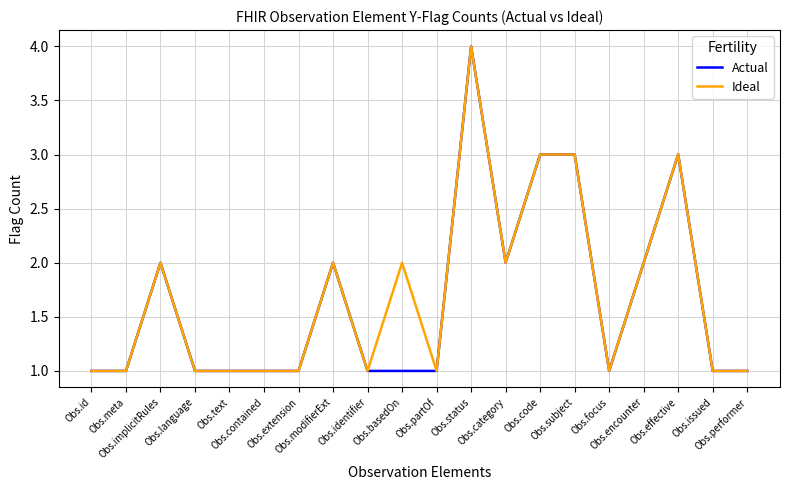

What is the greatest value displayed?

4